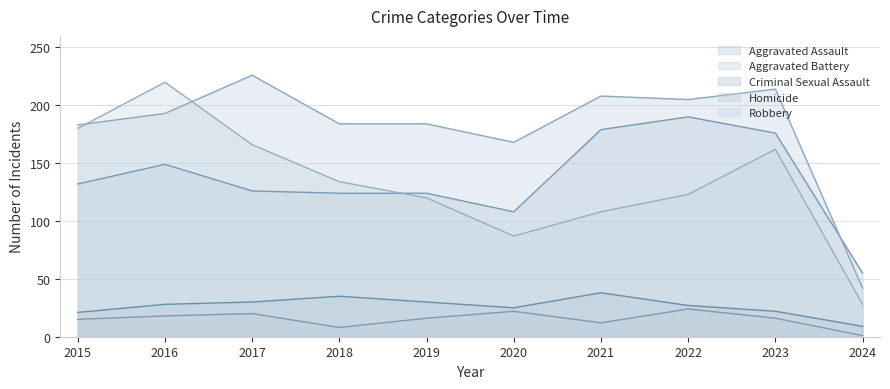

Between 2015 and 2024, which series saw the biggest shift?

Robbery